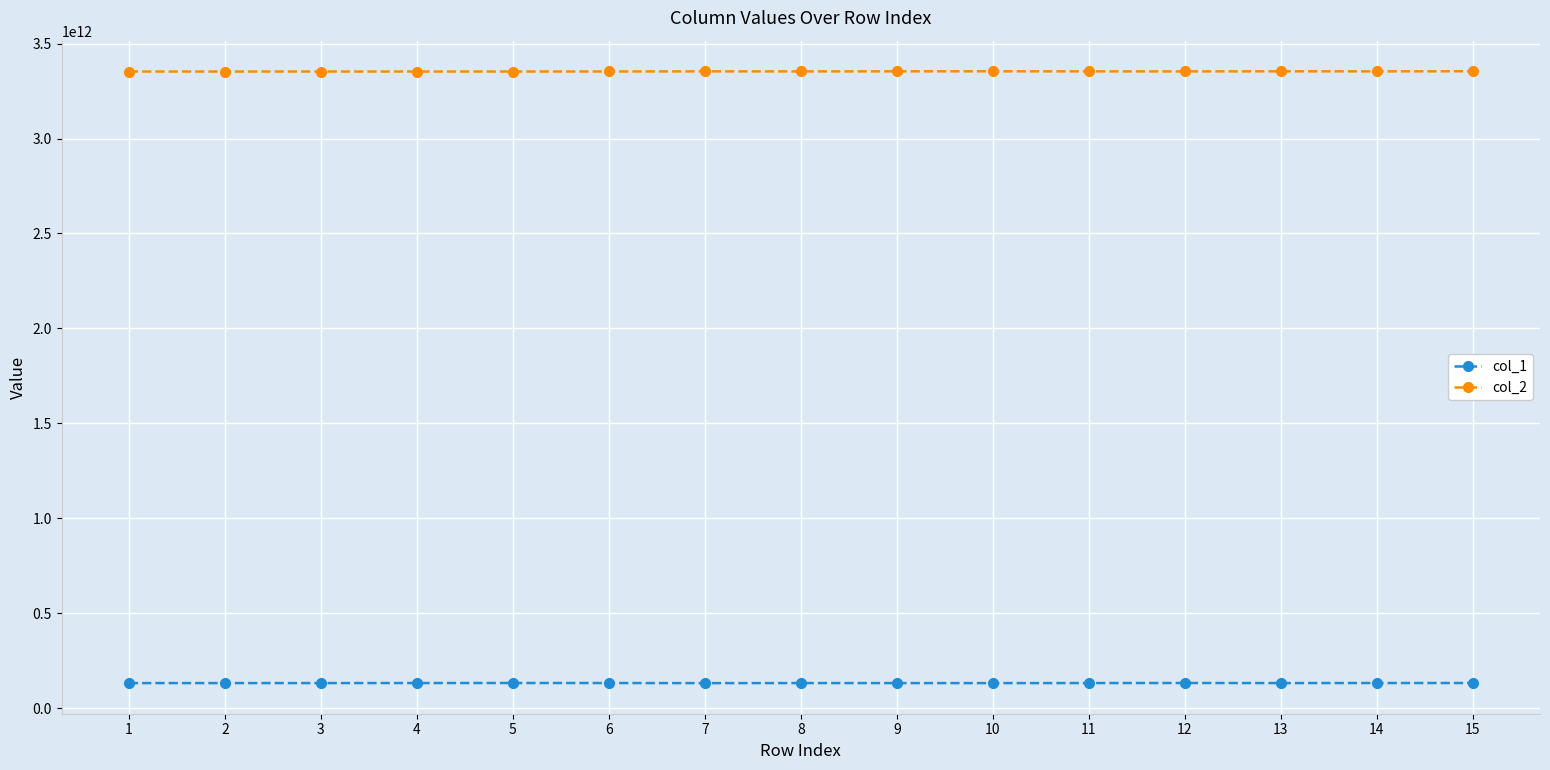

Is the value of col_2 at 10 greater than the value of col_1 at 1?

Yes